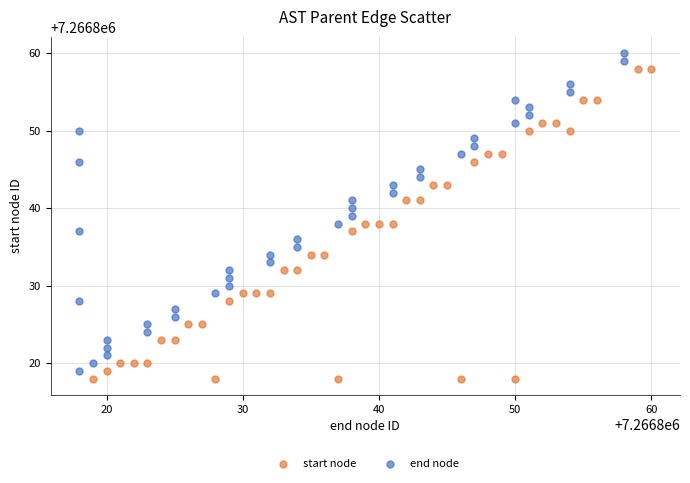

Which series reaches the maximum Y coordinate?

end node